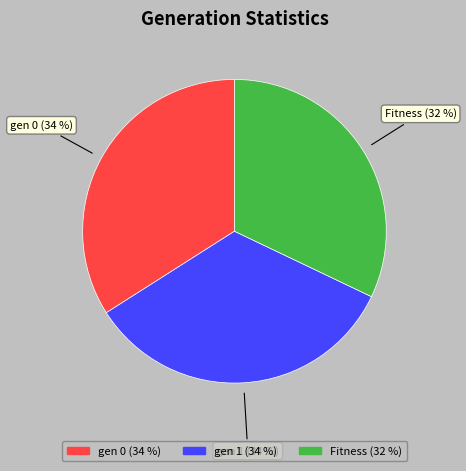

What is the smallest slice in the pie chart?

Fitness